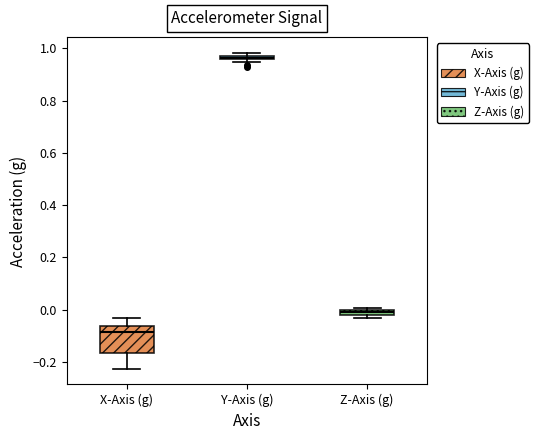

Where does the lower whisker of the box for X-Axis (g) end on the y-axis? The values are not printed on the chart, so give them approximately, as read against the axis.

-0.22